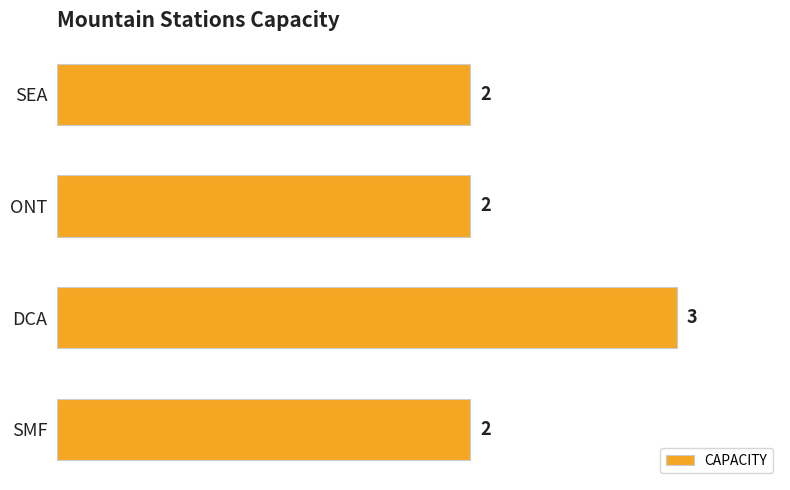

What is the ratio of the value at SMF to the value at SEA?

1.0